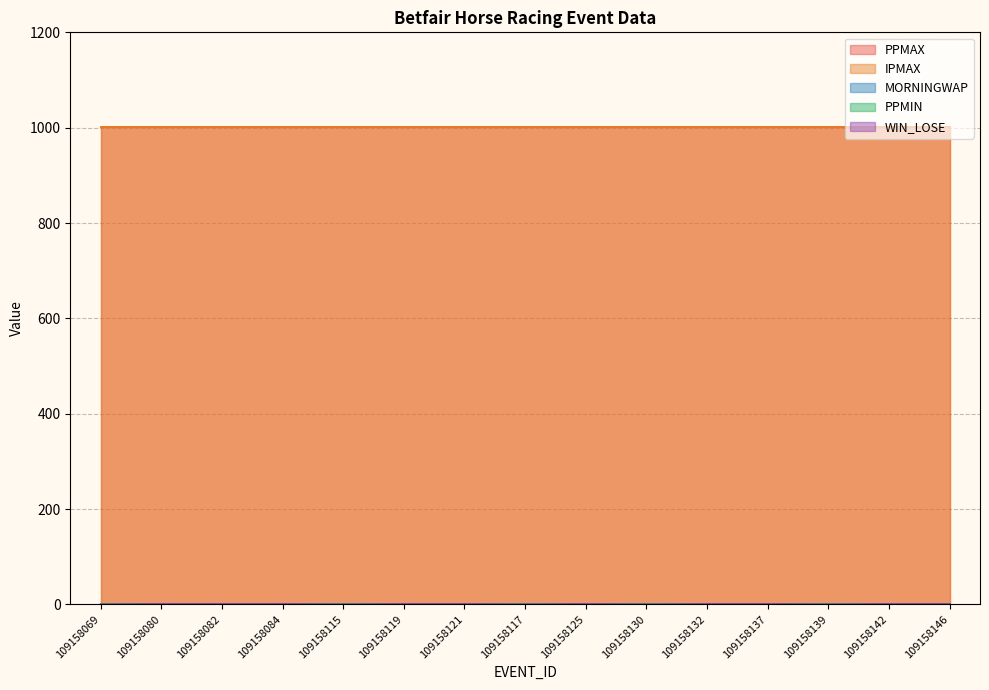

True or false: WIN_LOSE and MORNINGWAP cross at least once.

False